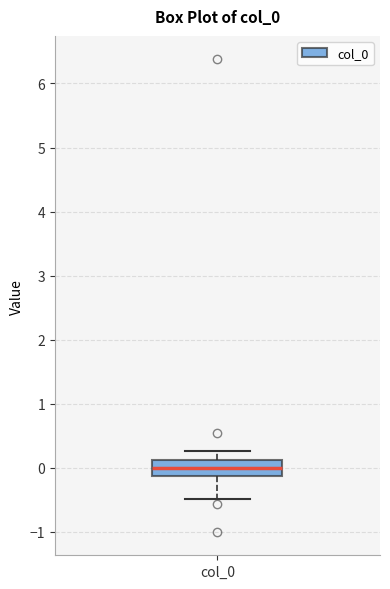

Read this box plot against the y-axis: the position of the median line, the range covered by the box, and the ends of both whiskers. The values are not printed on the chart, so give them approximately, as read against the axis.

median 0.0, box -0.1 to 0.1, whiskers -0.5 to 0.3